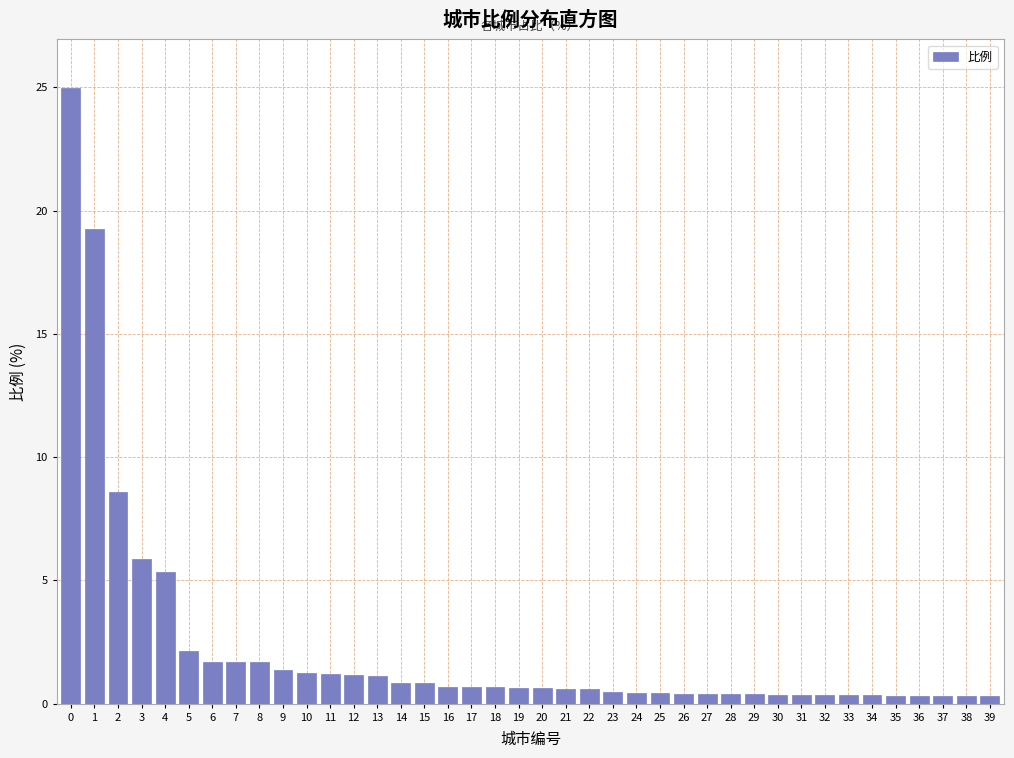

What is the average value?

2.2